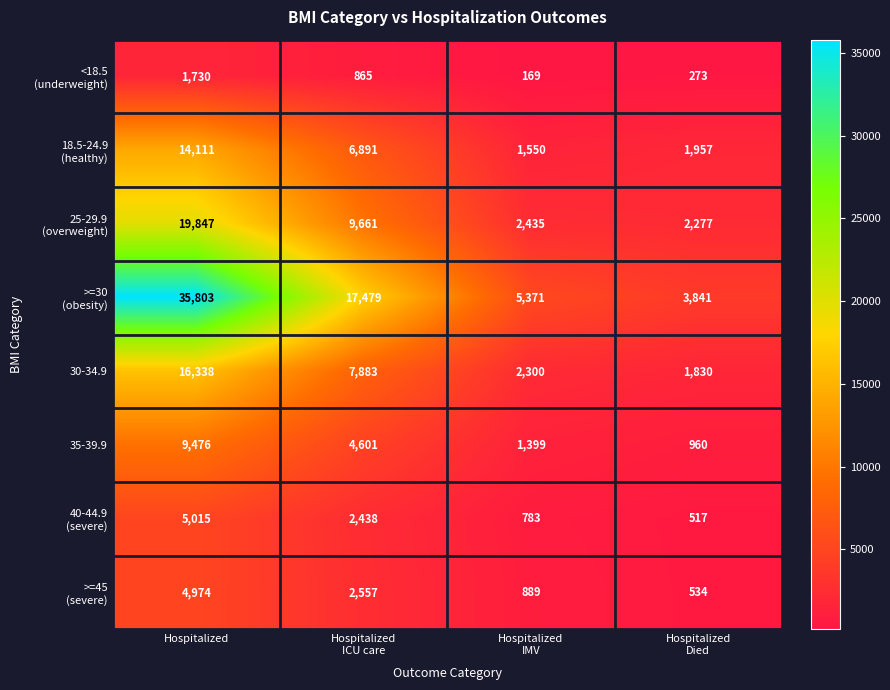

At which category is the sum across all series the highest?

Hospitalized